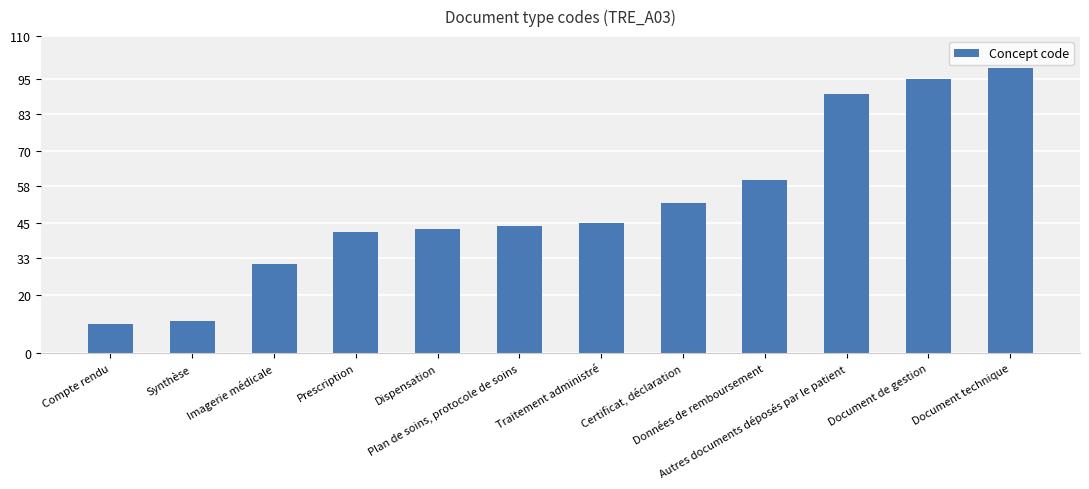

What is the change in value from Dispensation to Document de gestion?

+52